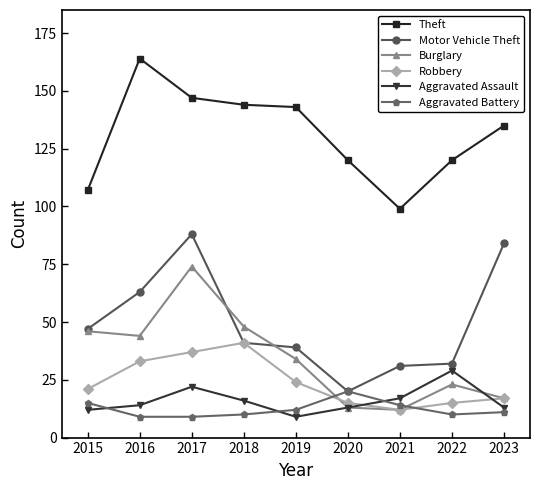

True or false: Aggravated Battery and Theft intersect in this chart.

False